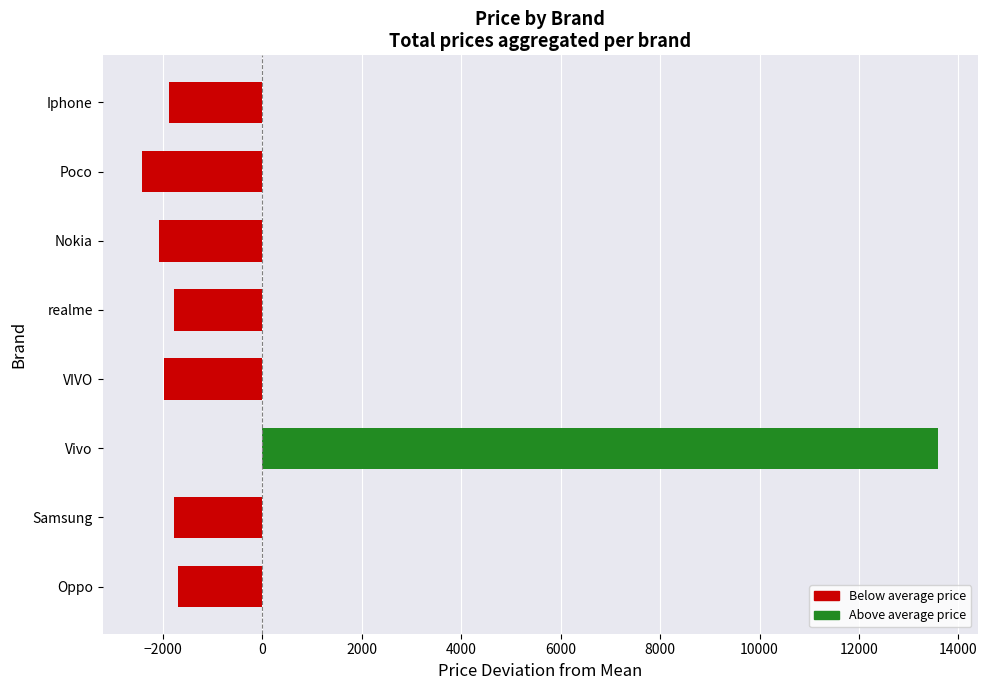

Read the value at Poco.

-2415.2